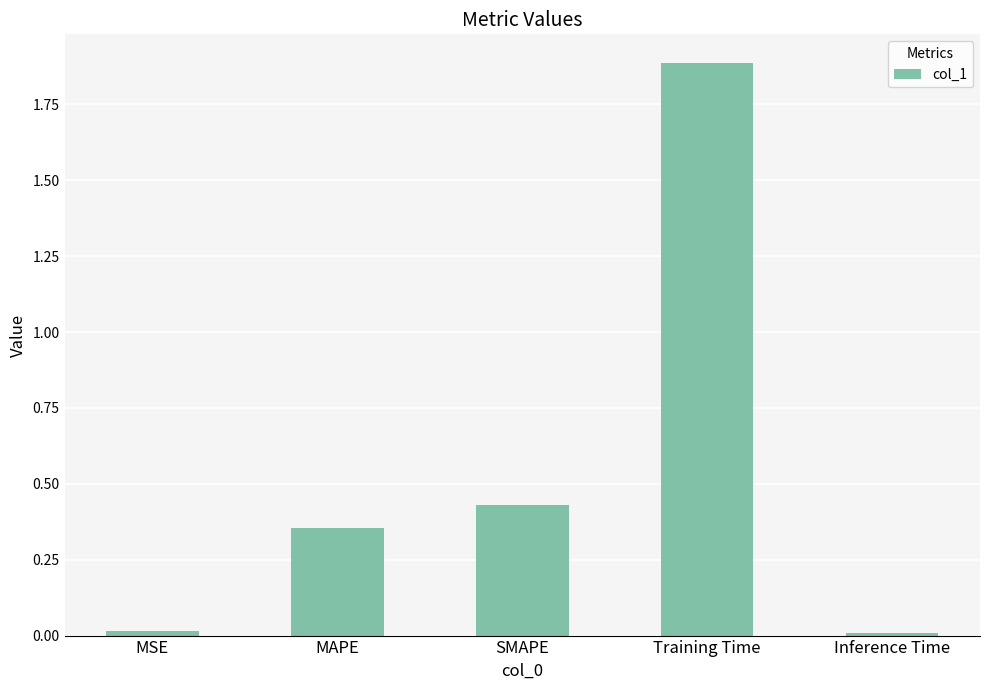

Which has a higher value, MAPE or Inference Time?

MAPE